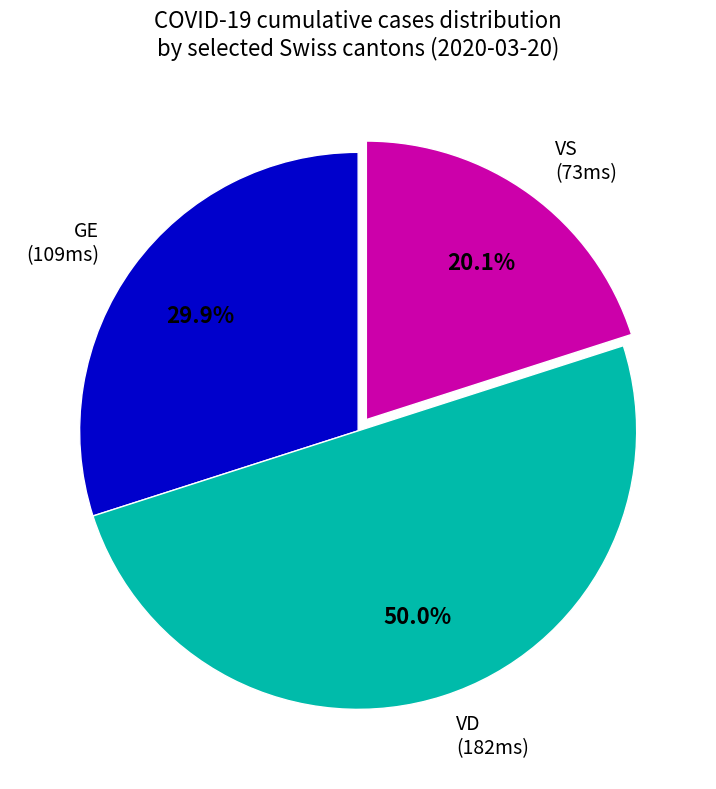

What is the smallest slice in the pie chart?

VS (73ms)